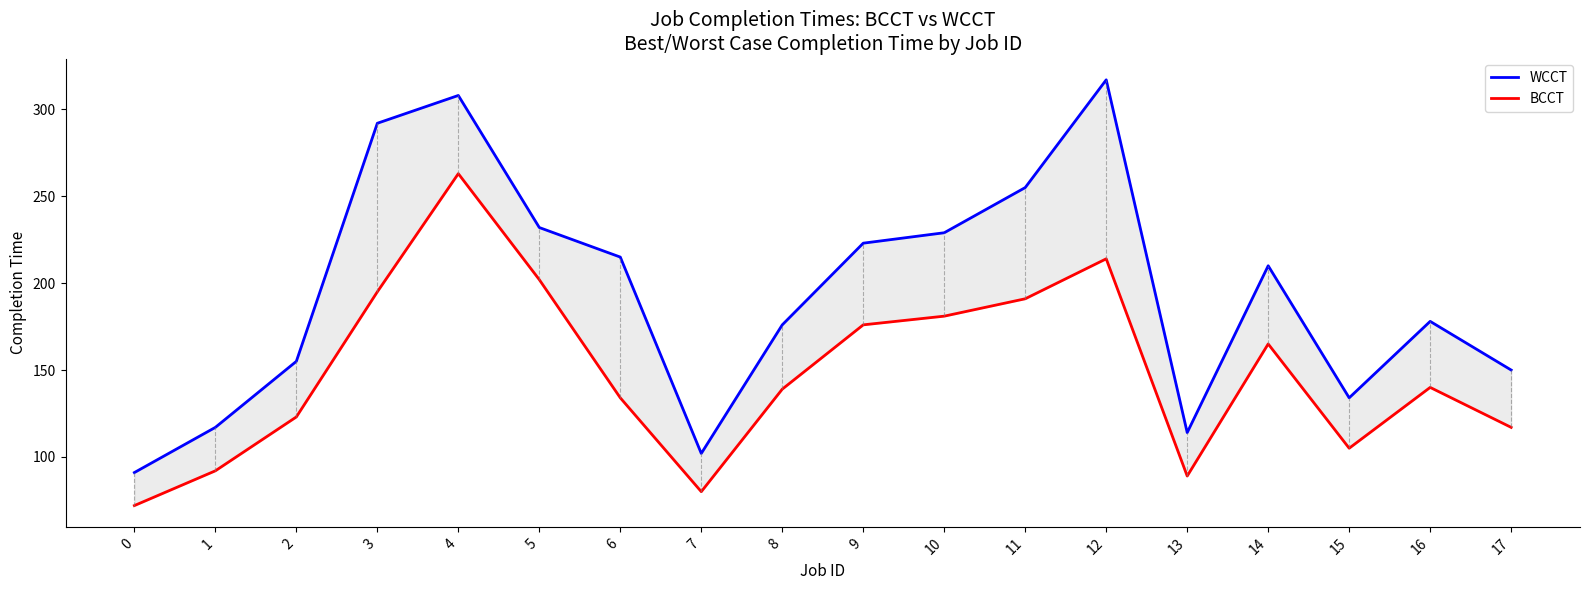

How many data points in WCCT are above 210?

8